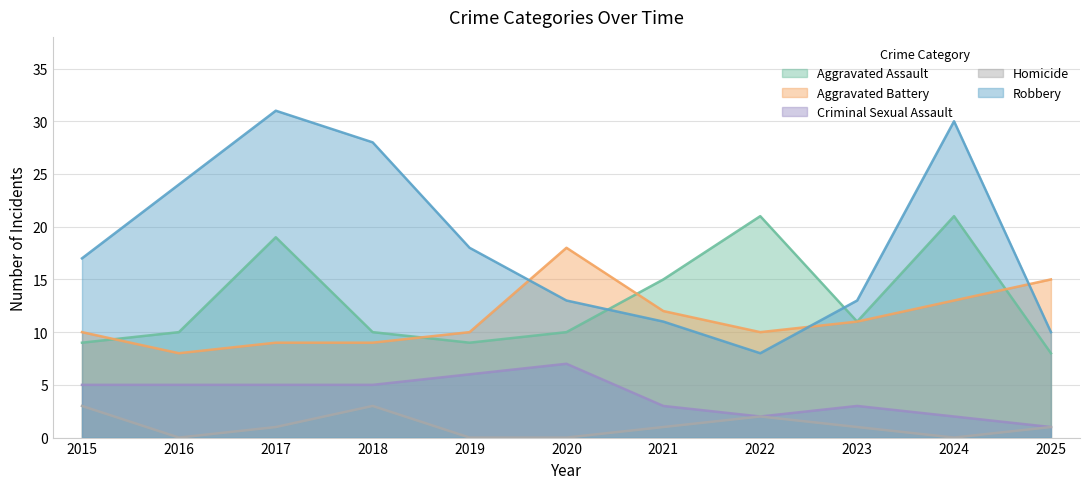

What is the approximate value of Robbery at 2019, to the nearest 5?

20